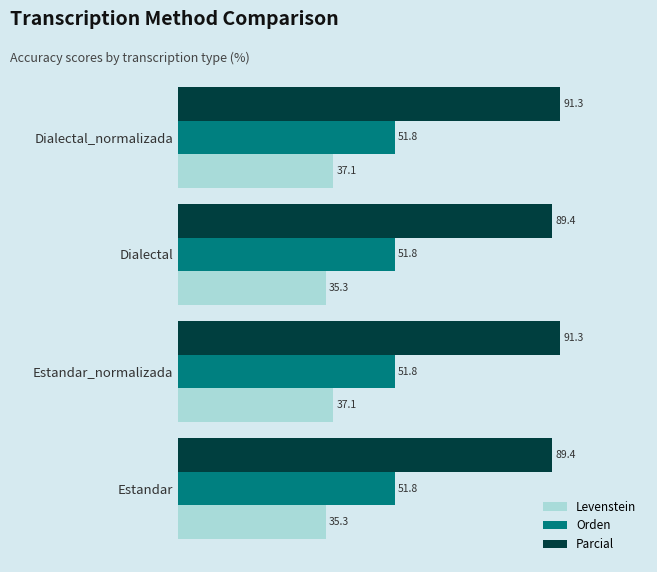

How many values in the Levenstein series exceed 37?

2